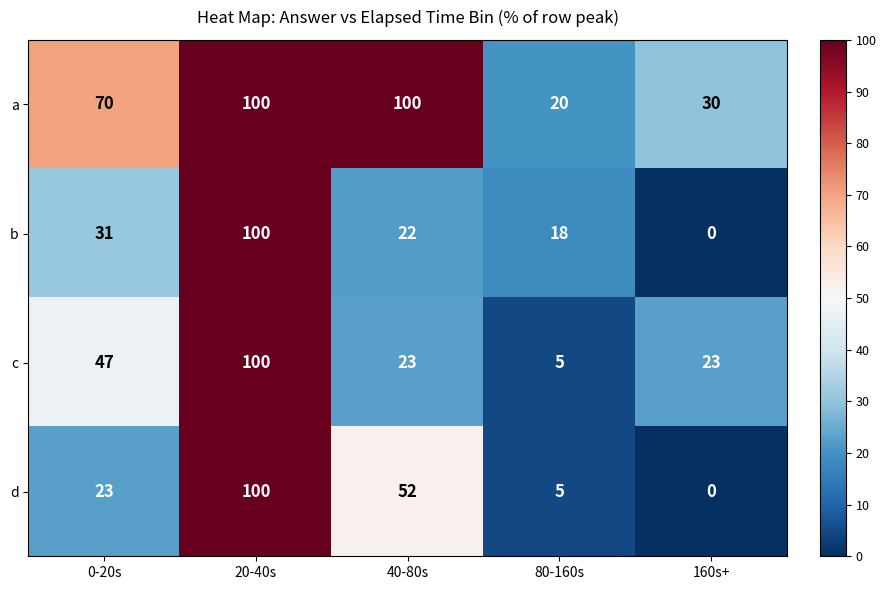

What is the difference between the b values at 80-160s and 40-80s?

4